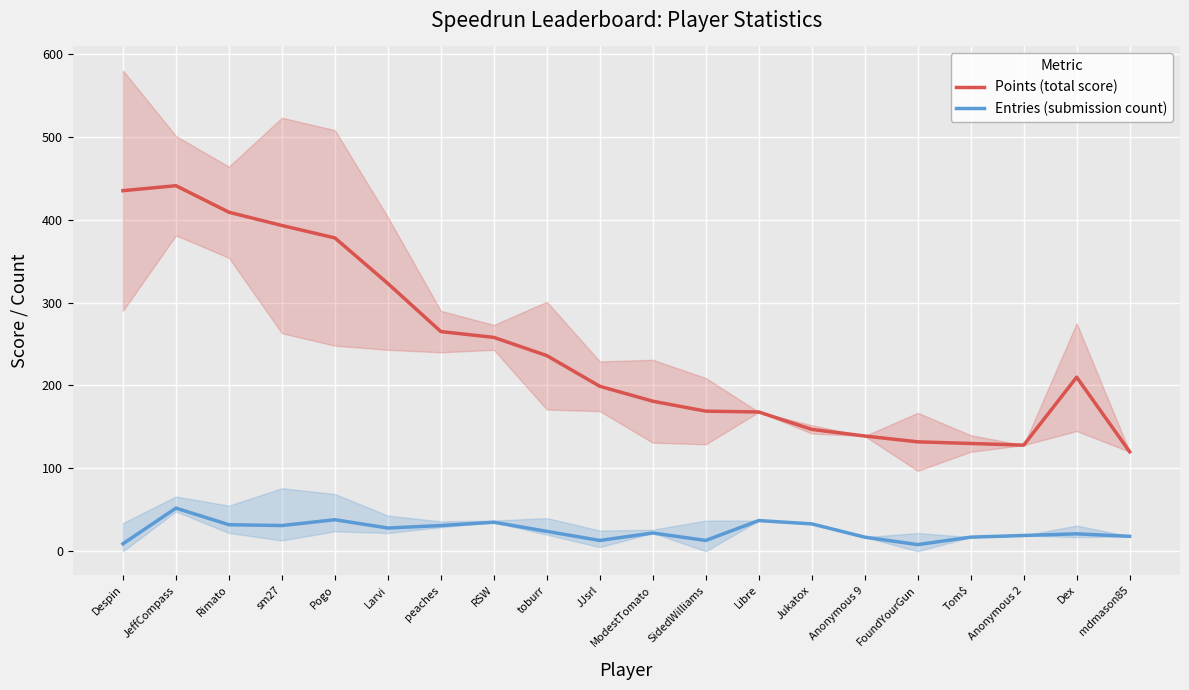

Reading left to right, what are all the values shown in this chart?

Points (total score): 435	441	409	393	378	323	265	258	236	199	181	169	168	147	139	132	130	128	210	120
Entries (submission count): 9	52	32	31	38	28	31	35	24	13	22	13	37	33	17	8	17	19	21	18